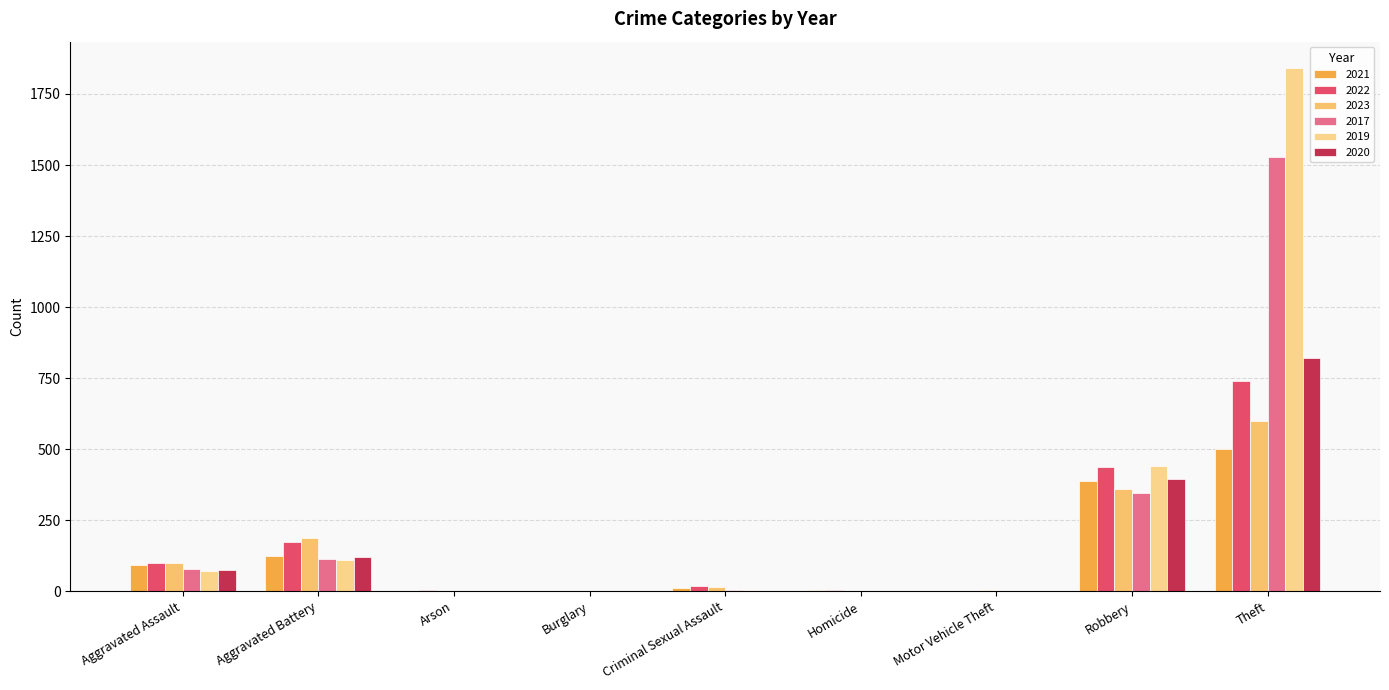

At which label does 2017 reach its minimum?

Arson